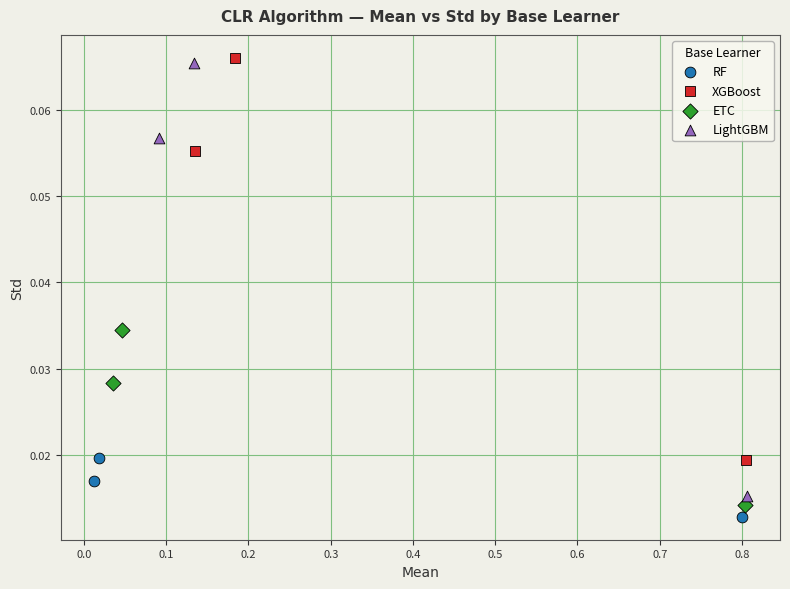

Which series contains the highest Y value?

XGBoost